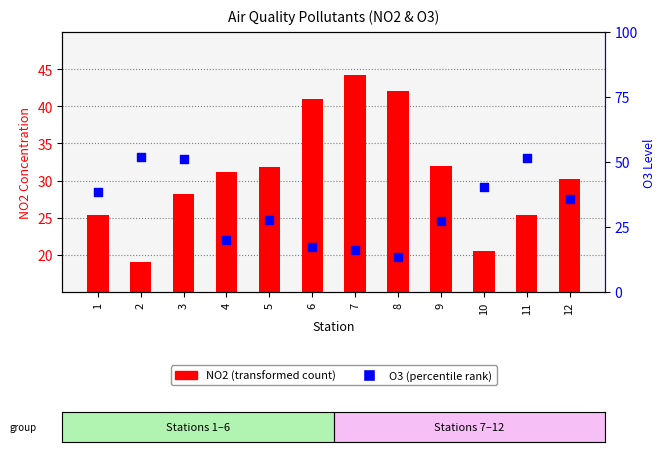

Which series has the largest total across all categories?

O3